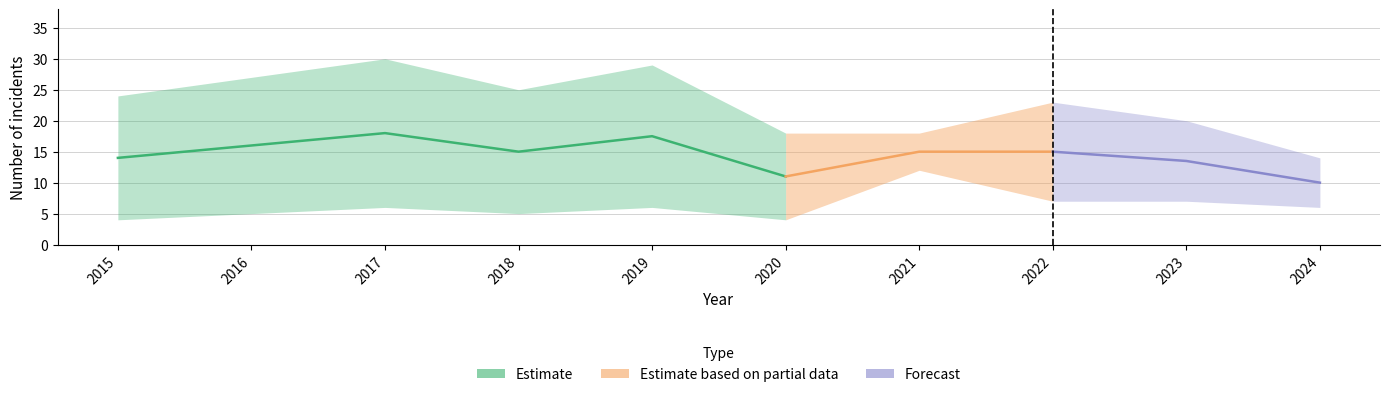

At which category does Total reach its first local valley?

2018